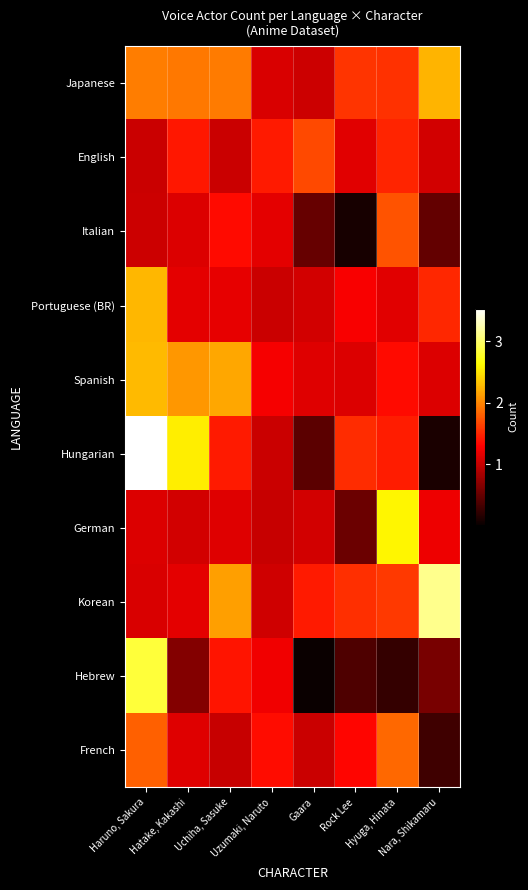

What is the total value across all series at Hatake, Kakashi?

14.3